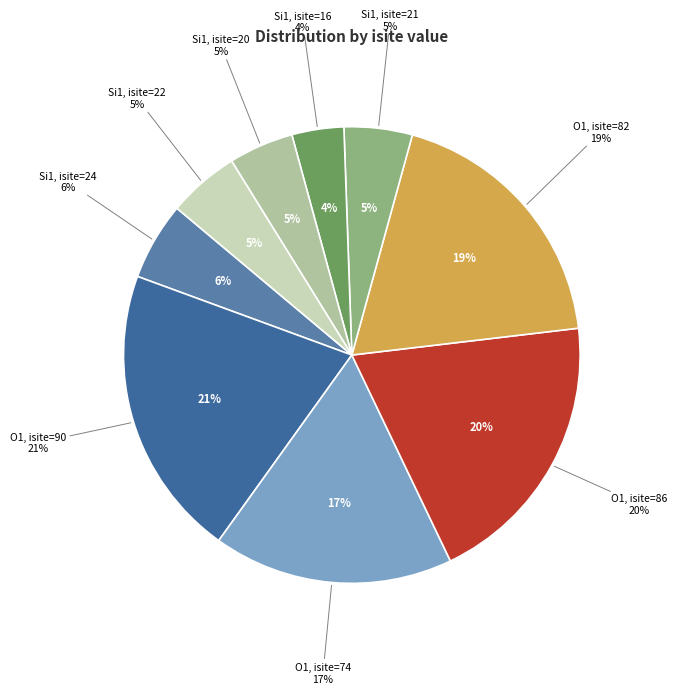

To the nearest percent, what is the difference between the largest and smallest slice percentages?

17%